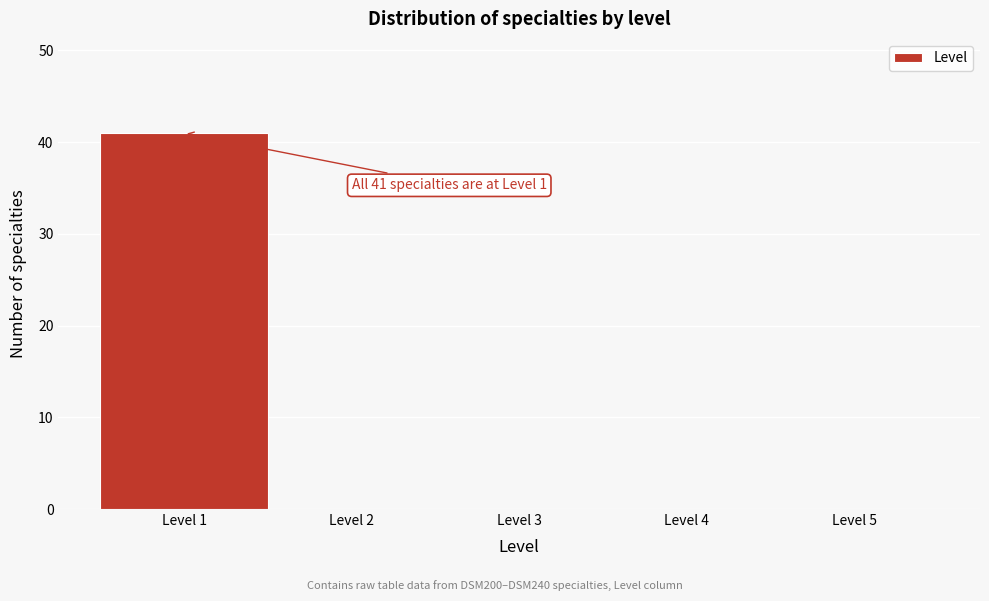

Over which range of the x-axis is the bar tallest?

0.5 to 1.5